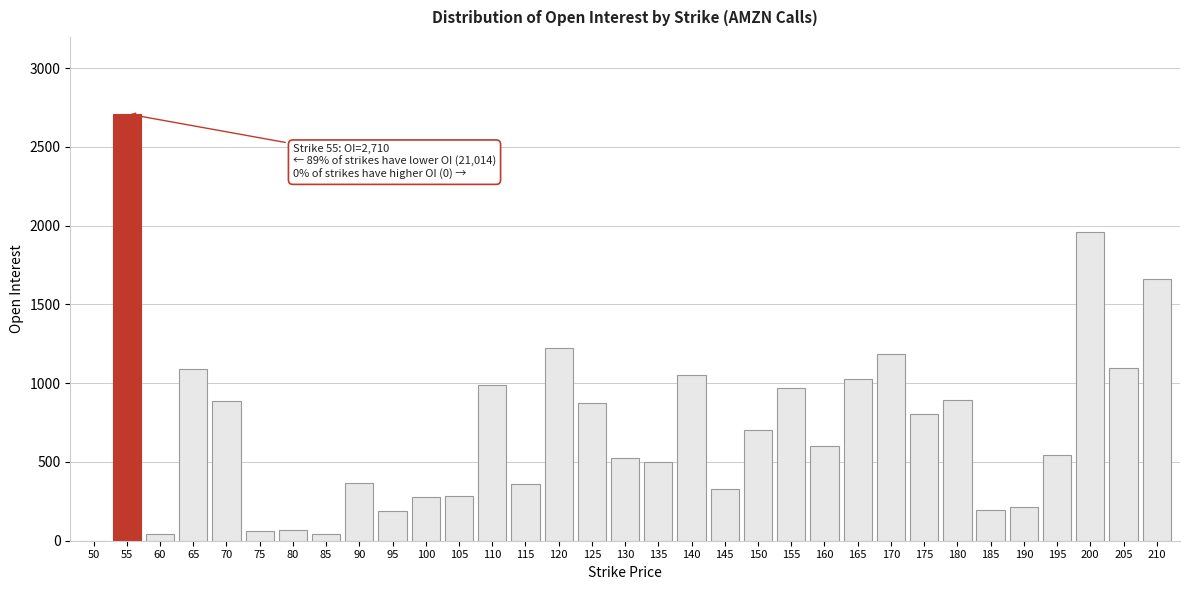

True or false: the data shows 501 at 135.

True